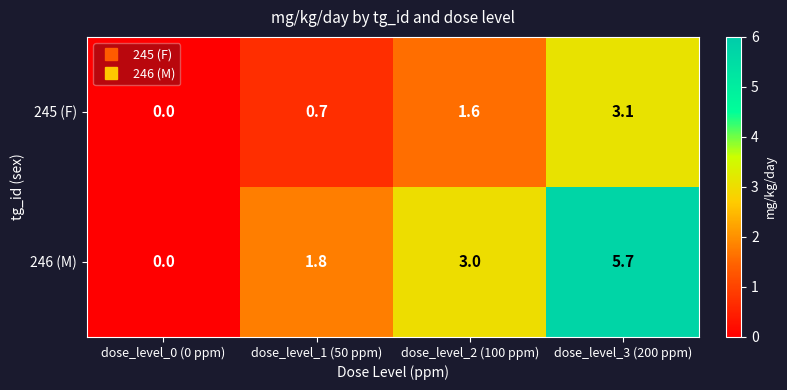

What is the difference between the maximum and minimum values in the 246 (M) series?

5.7